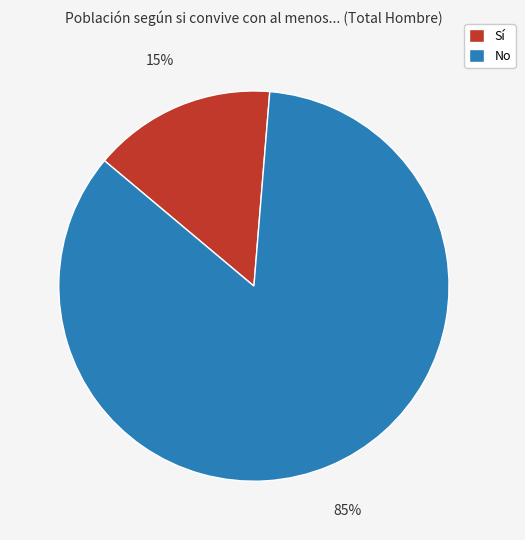

Is it true that Sí is 5% of the pie?

False